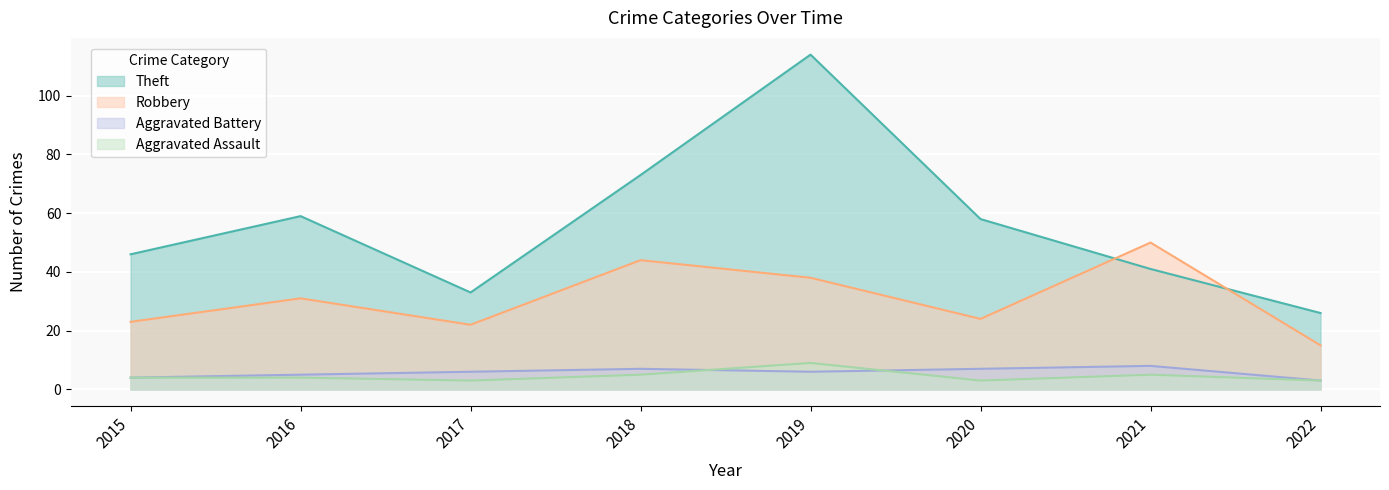

Which category has the lowest value across all series?

2017